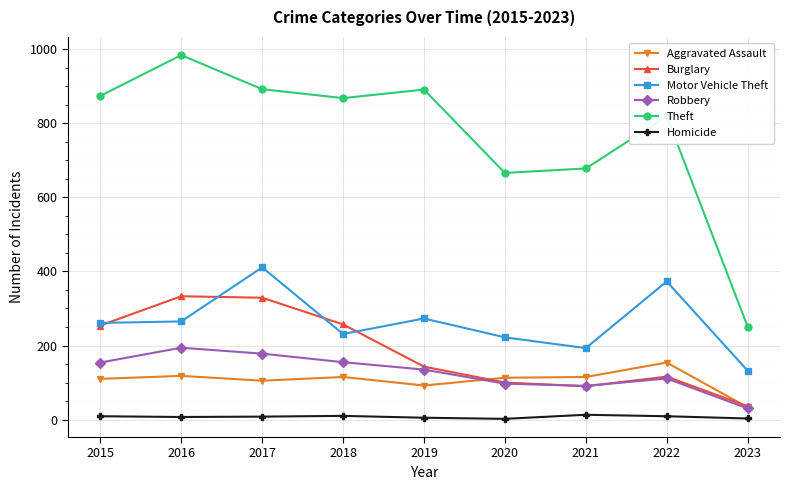

What are all the series names shown in the legend?

Aggravated Assault, Burglary, Motor Vehicle Theft, Robbery, Theft, Homicide